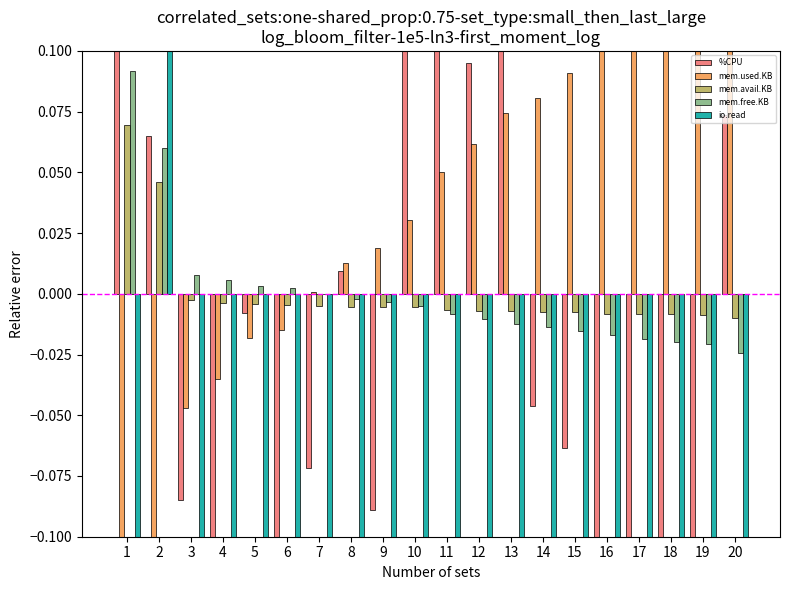

Which series has the largest total across all categories?

mem.used.KB